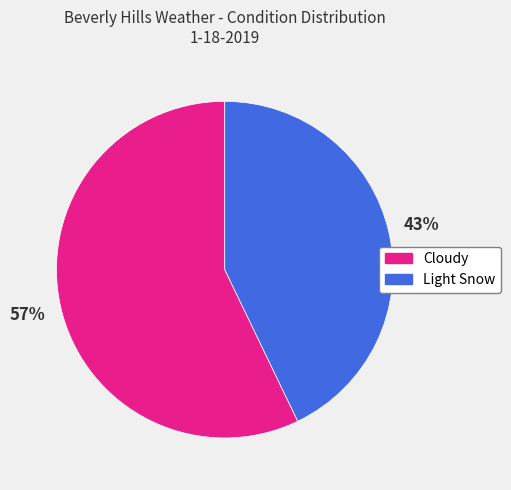

How many segments does this pie chart have?

2